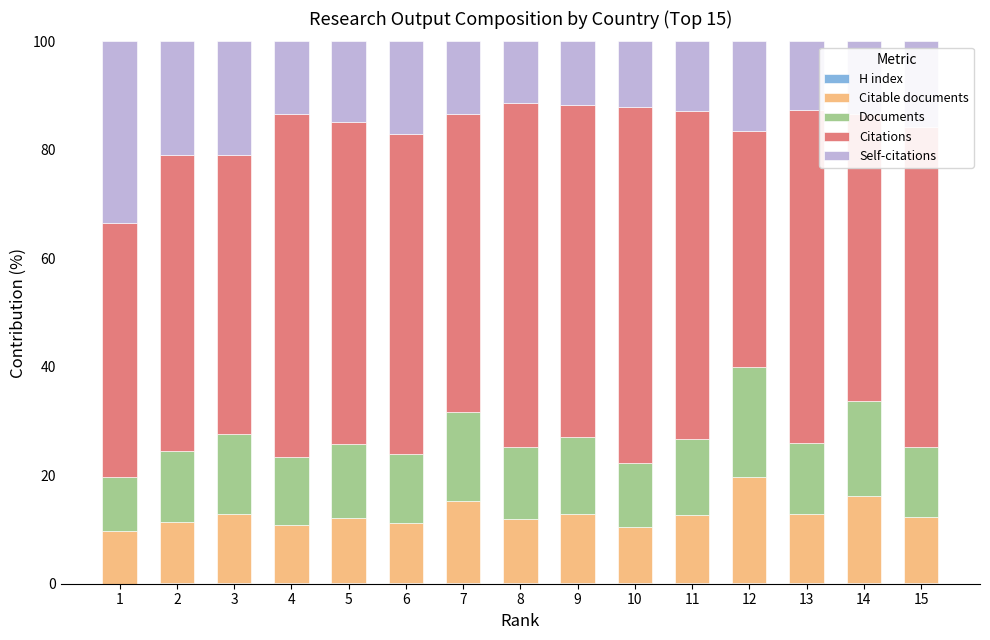

What is the difference between the Documents values at 9 and 14?

3.3